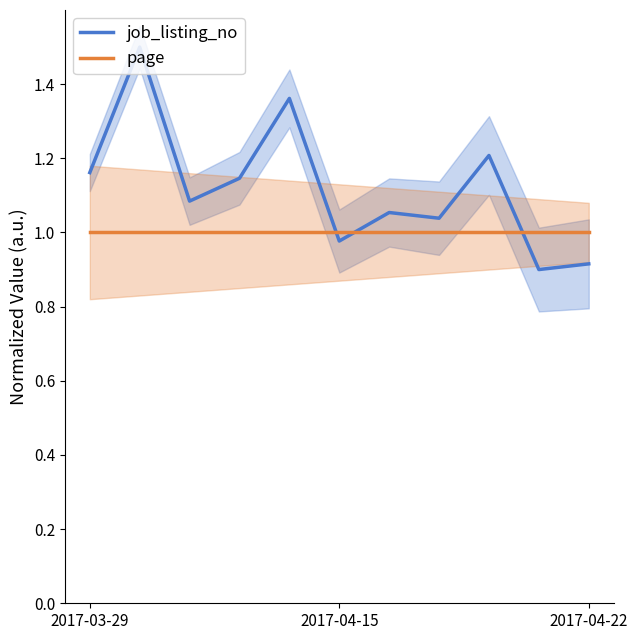

True or false: page has more than 0 interior local peaks.

False